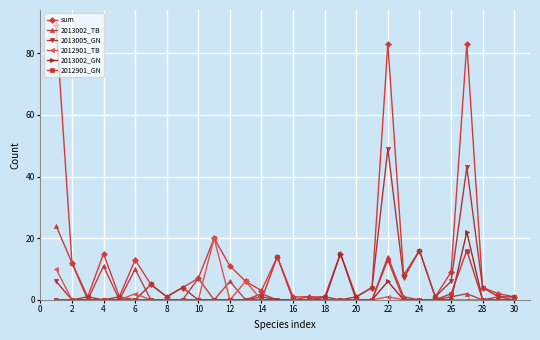

True or false: sum has more than 0 points higher than both neighbors.

True